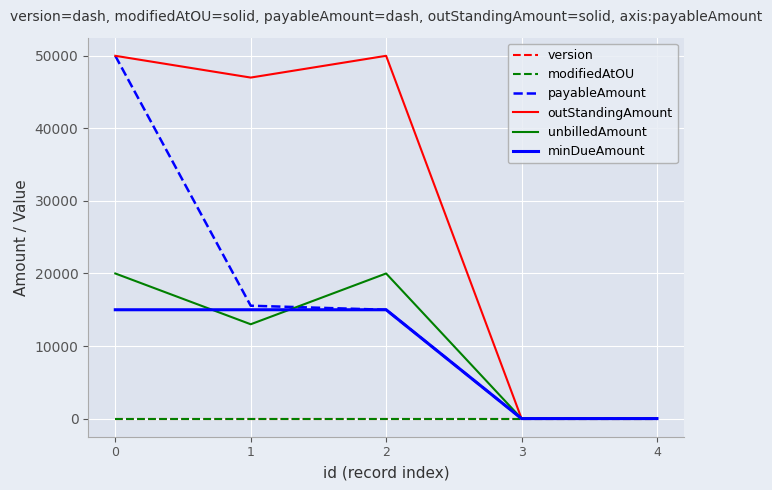

What is the sum of the outStandingAmount values at 2 and 4?

50000